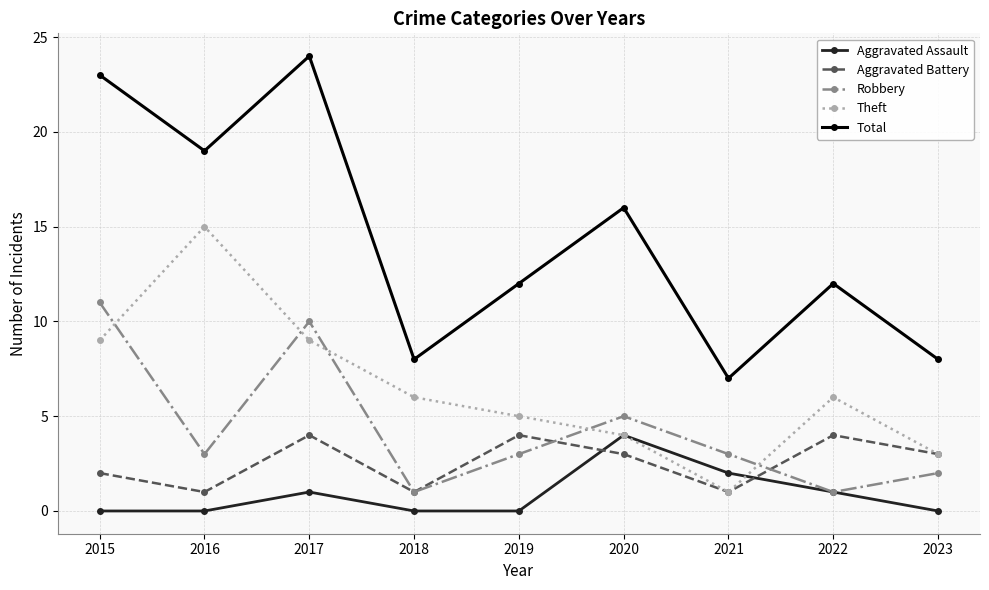

Which series has the widest spread of values?

Total